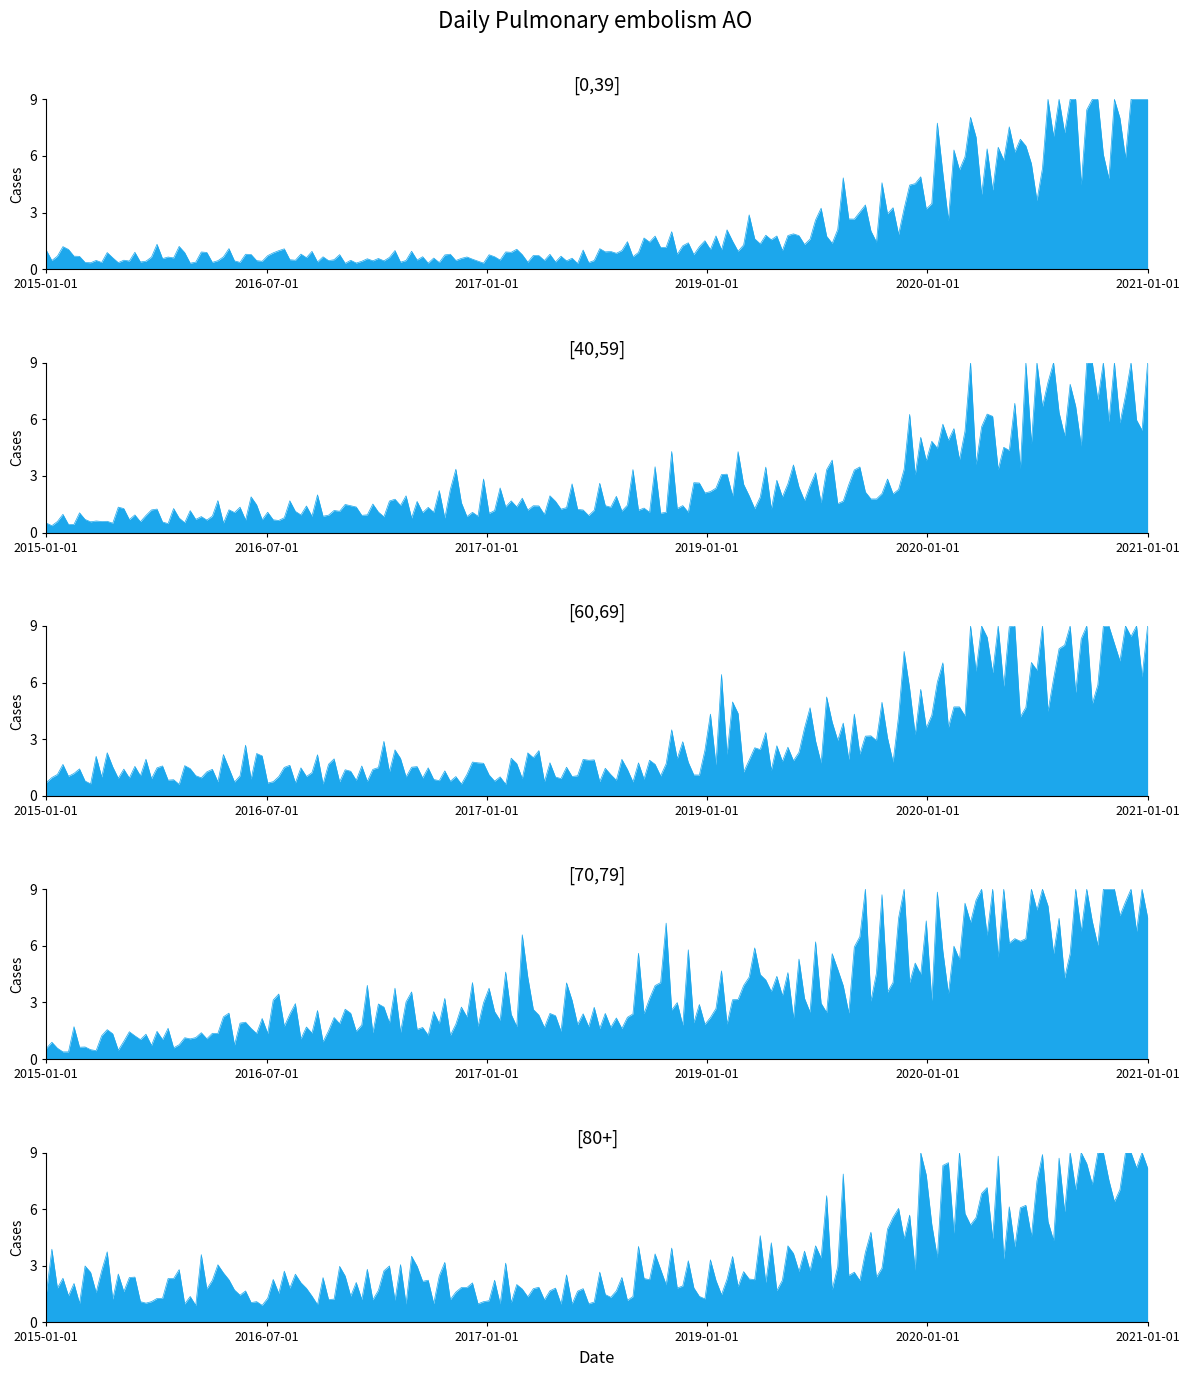

What is the difference between the second highest and second lowest values in the [40,59] series?

12.6